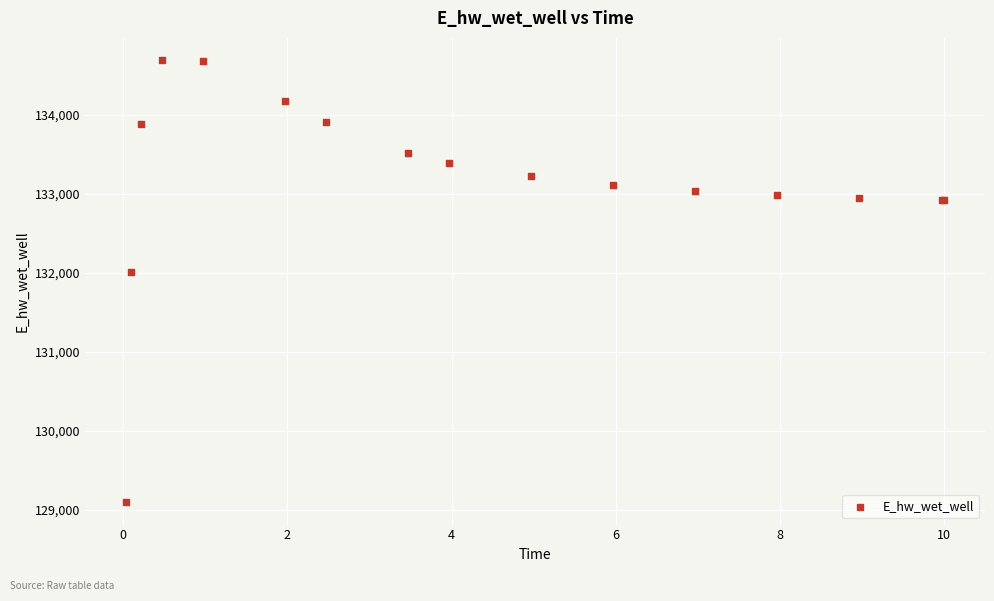

What Y value in the scatter plot is closest to 131892?

132014.1